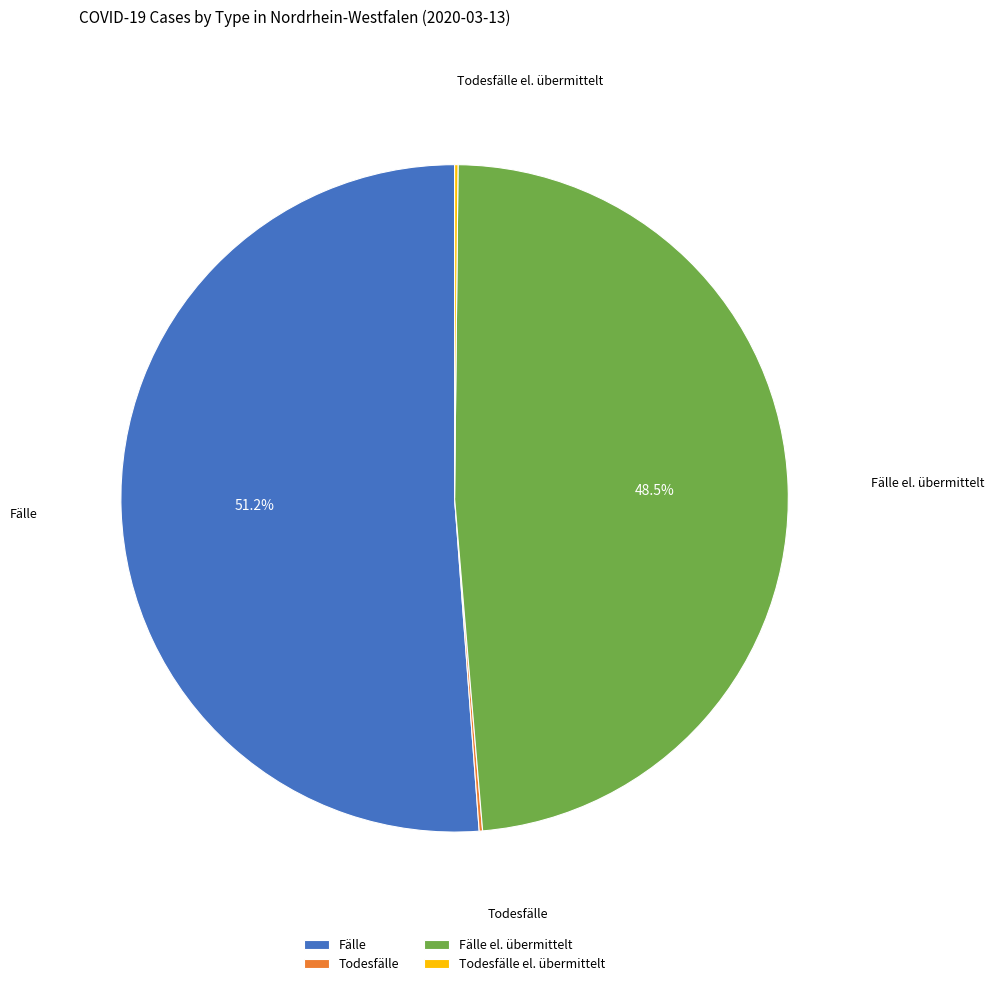

Does Fälle account for over 50% of the chart?

Yes